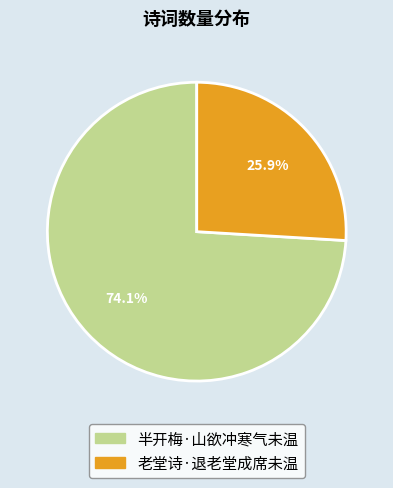

What portion of the pie excludes 半开梅·山欲冲寒气未温?

25.9%